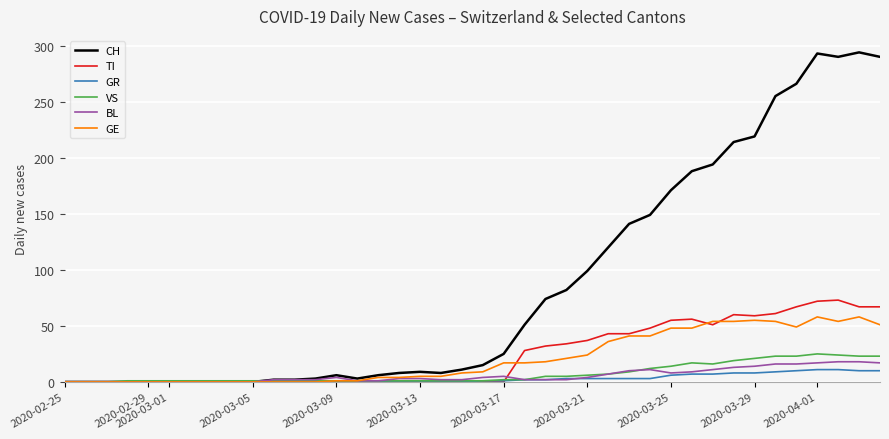

Which series has the largest range (max minus min)?

CH